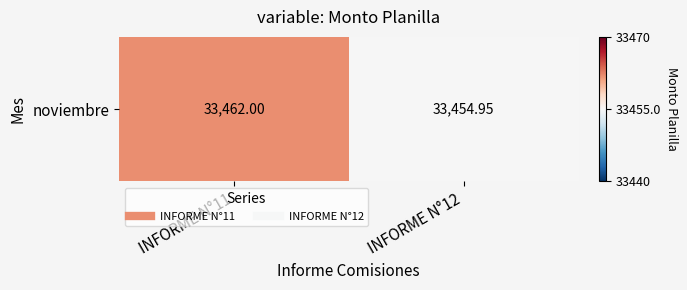

What is the change in value from INFORME N°11 to INFORME N°12?

-7.1